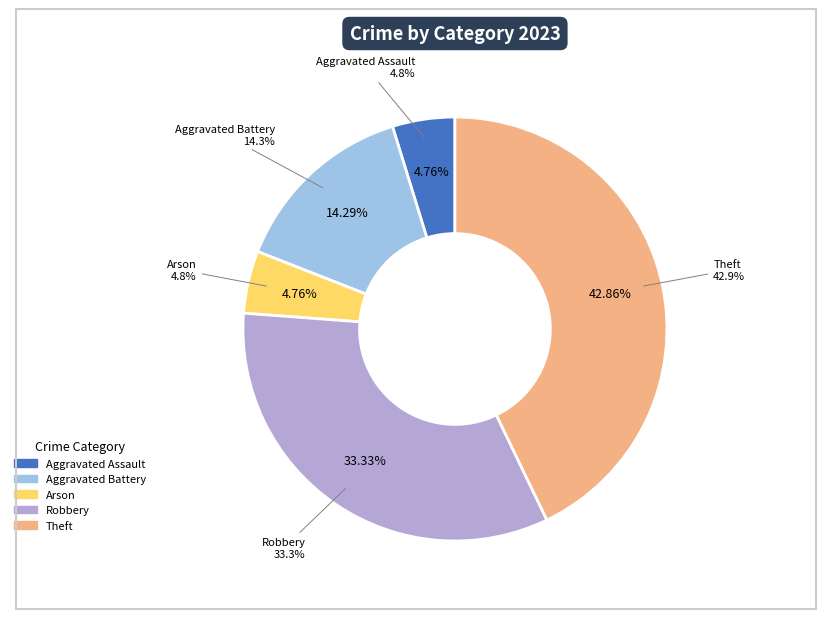

Count the number of slices in the pie.

5